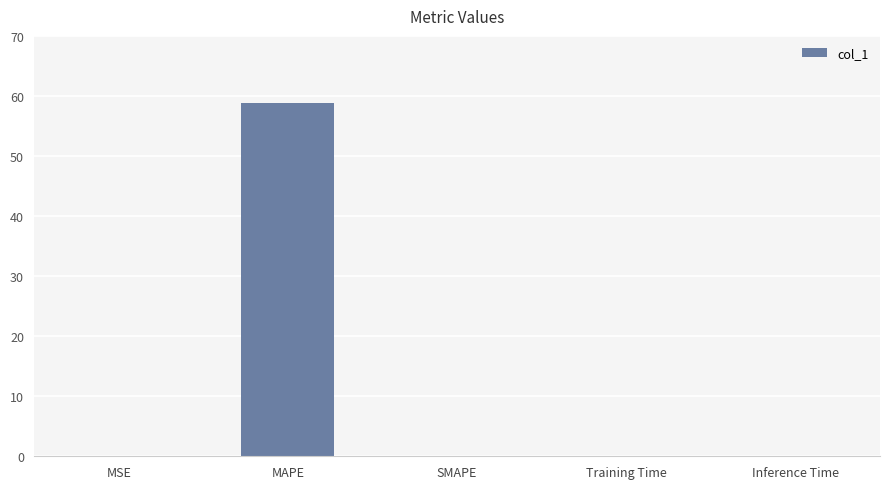

True or false: the data shows 0.0 at MSE.

True